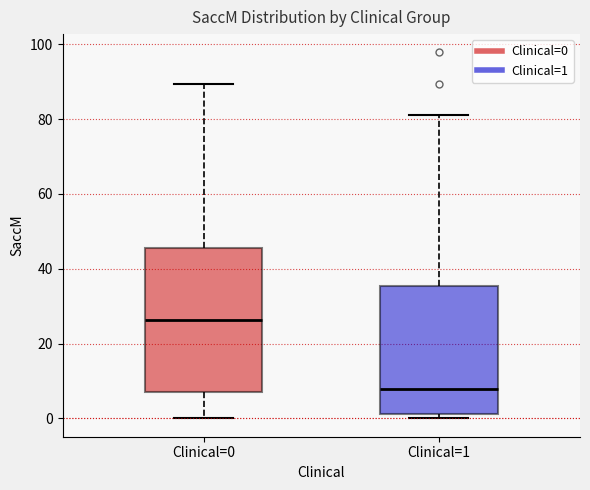

Reading left to right, read every box against the y-axis: the position of its median line, the range the box covers, and the ends of its whiskers. The values are not printed on the chart, so give them approximately, as read against the axis.

Clinical=0: median 26, box 6 to 46, whiskers 0 to 90
Clinical=1: median 8, box 2 to 36, whiskers 0 to 82